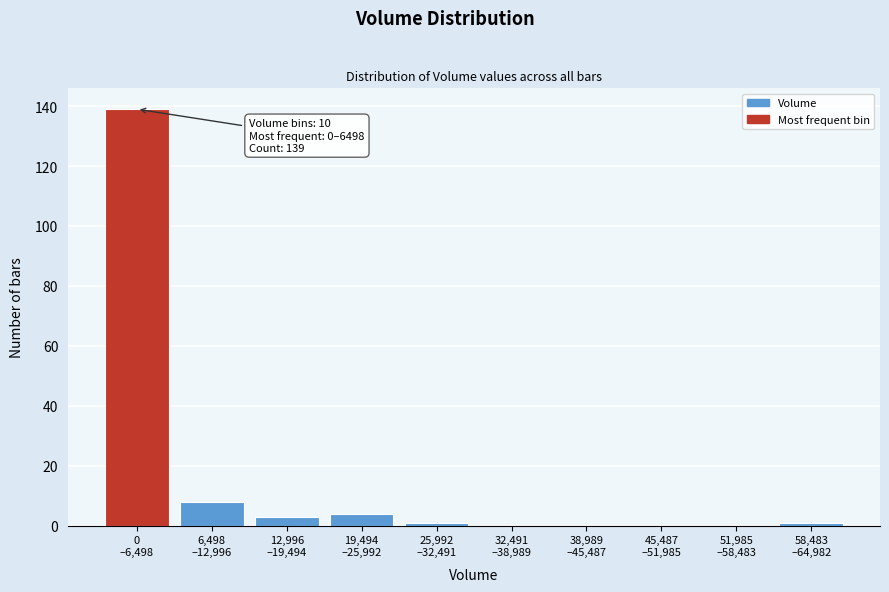

What is the sum of all values?

156